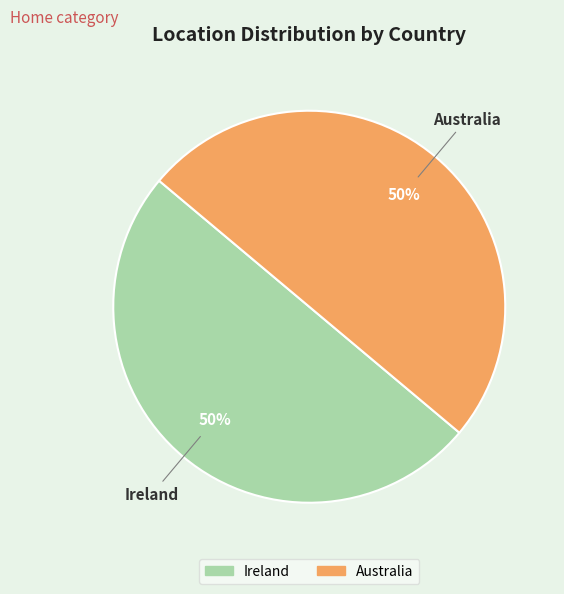

Count the number of slices in the pie.

2